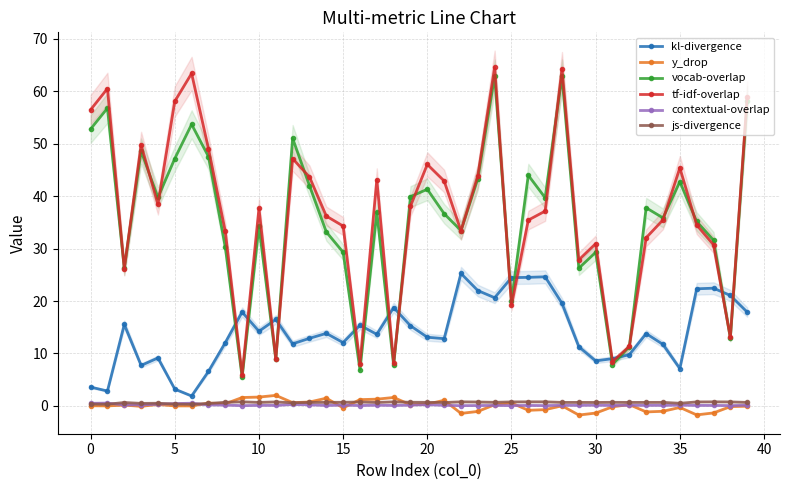

True or false: js-divergence has more than 2 points higher than both neighbors.

True